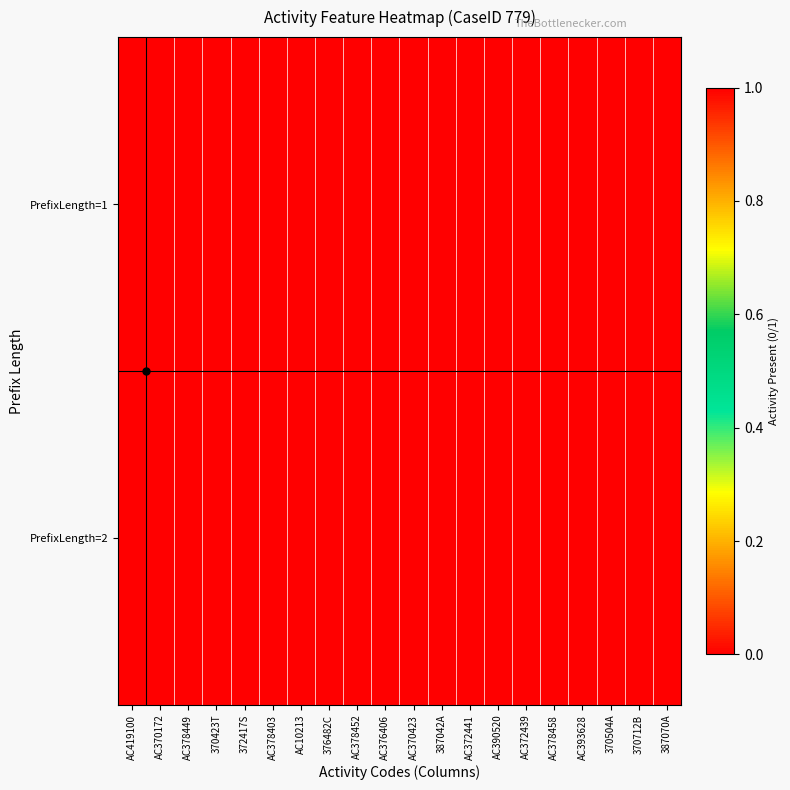

How many categories are shown in the chart?

20